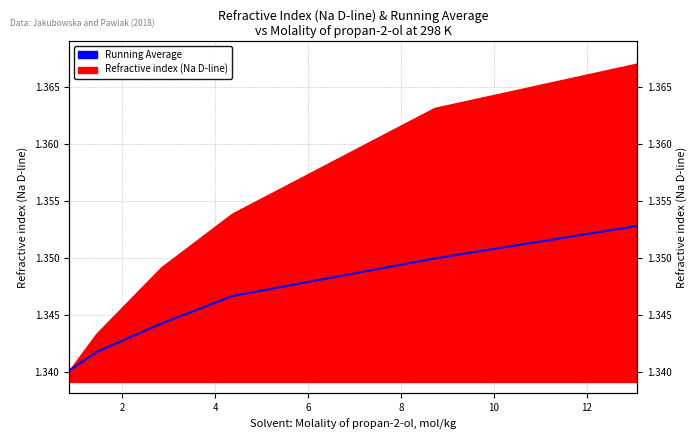

What is the maximum value shown in the chart?

1.4